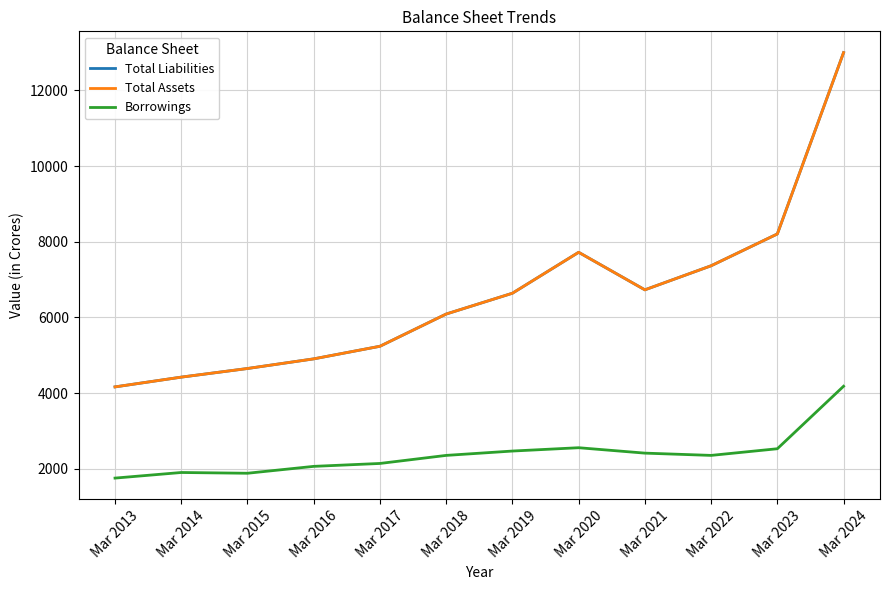

At which category is the sum across all series the highest?

Mar 2024